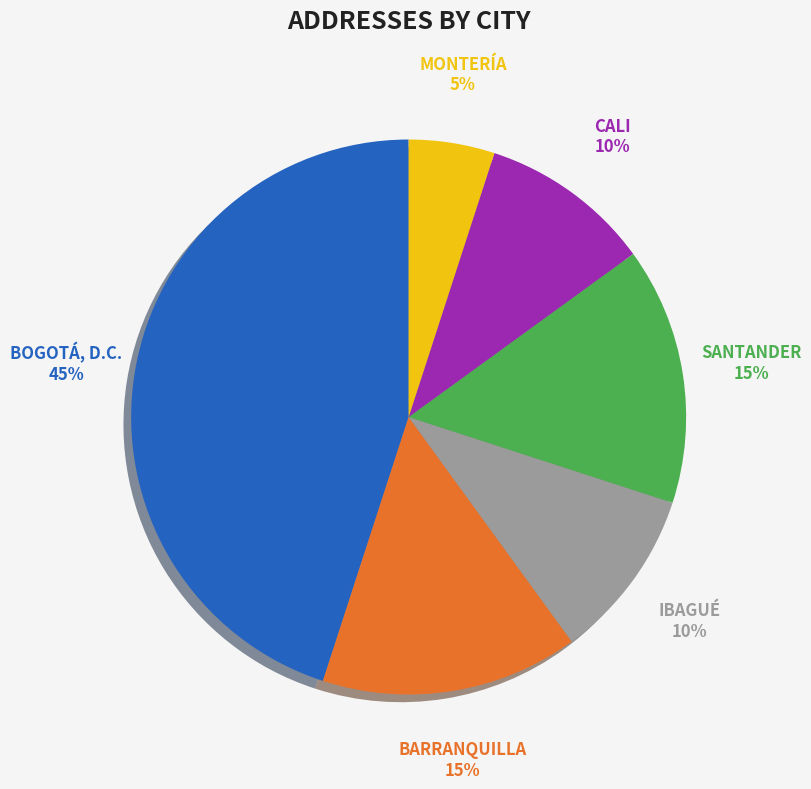

Do CALI and SANTANDER together represent more than half of the pie?

No